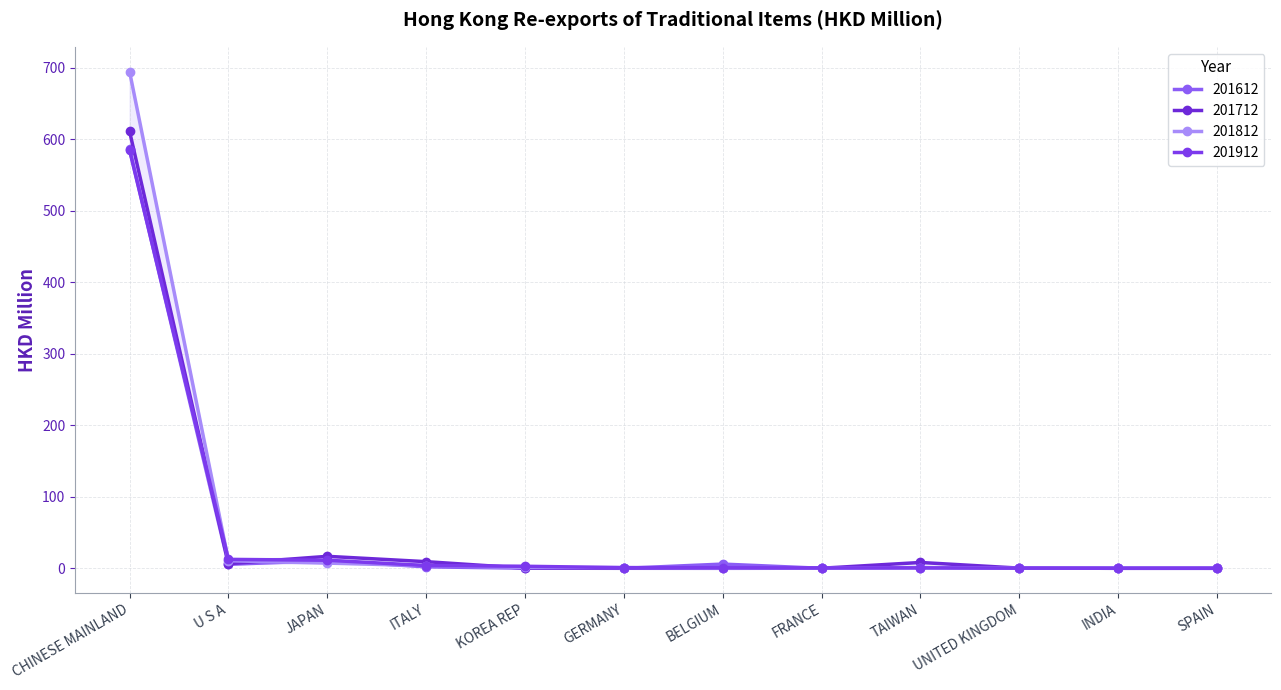

What is the difference between the 201712 values at KOREA REP and TAIWAN?

8.0